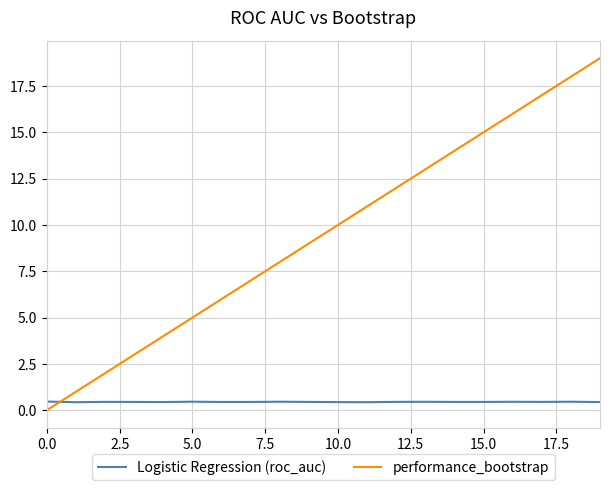

Count the number of data series in this chart.

2